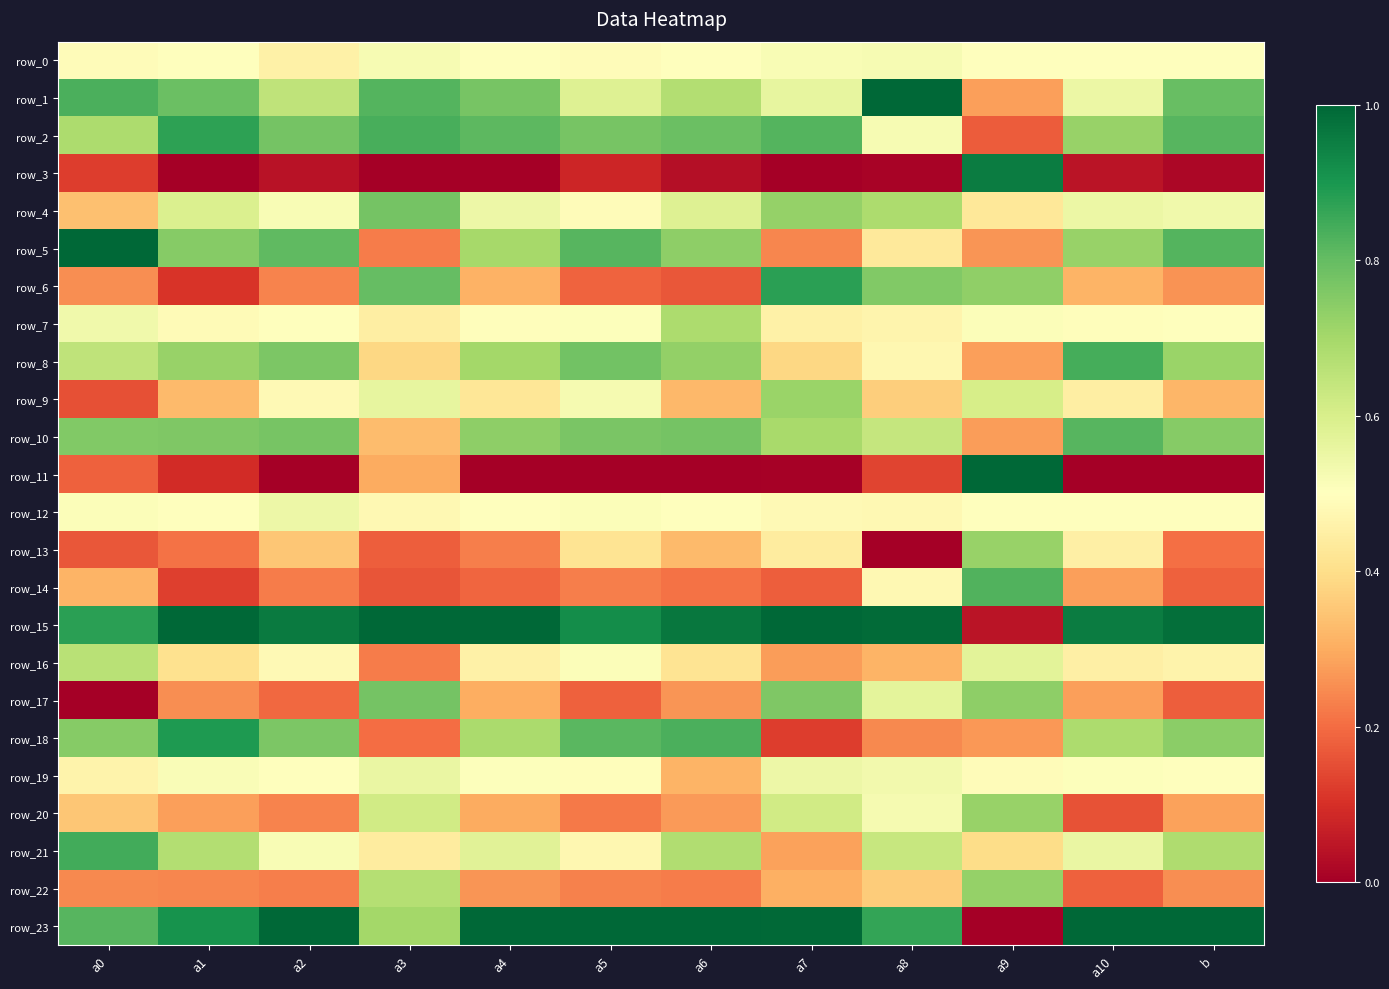

At which category does the chart reach its peak across all series?

a8